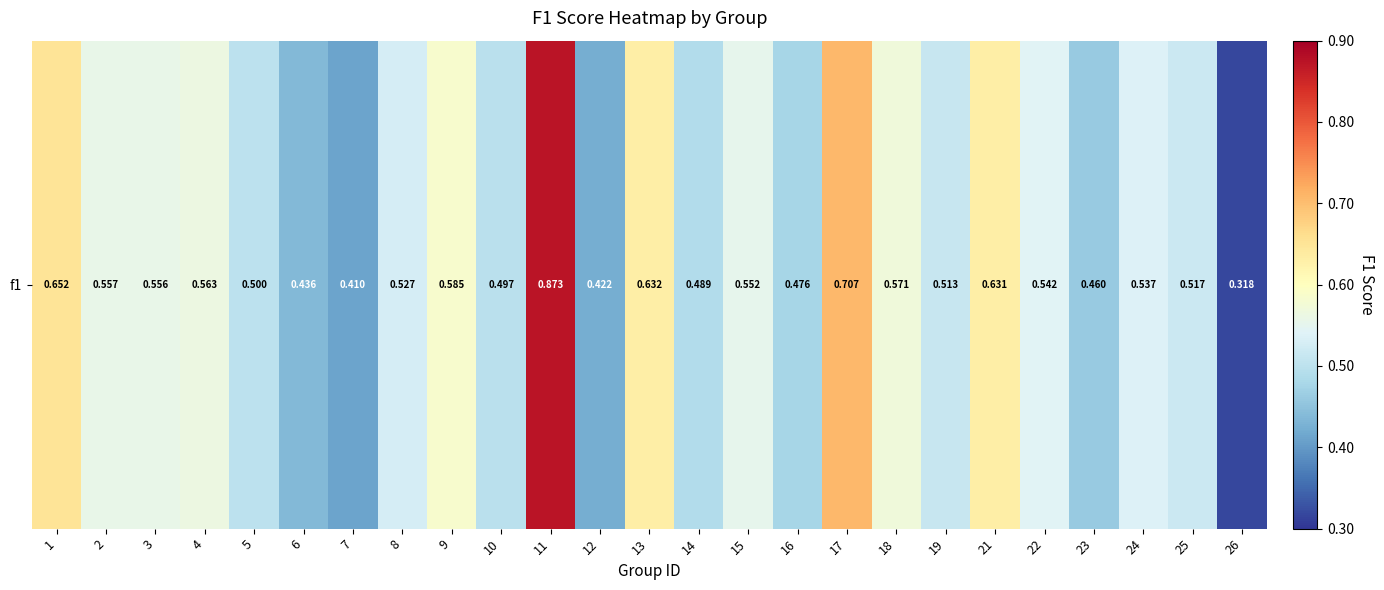

Count the number of categories in the chart.

25